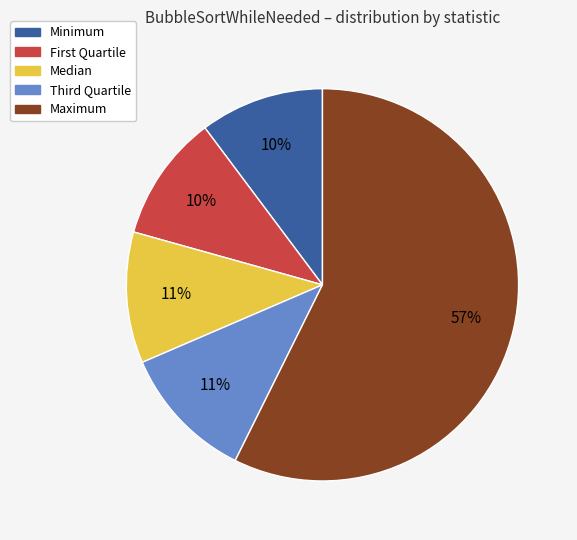

How many segments does this pie chart have?

5